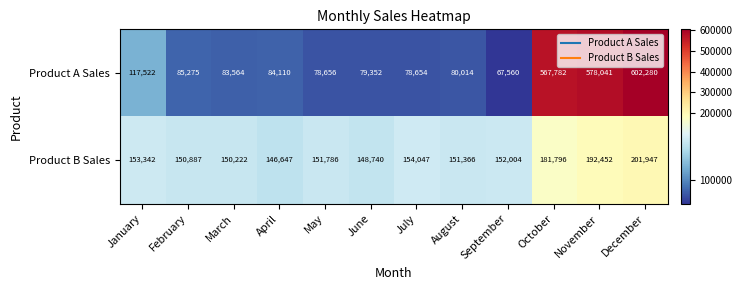

Is it true that Product A Sales equals 124724 at August?

False